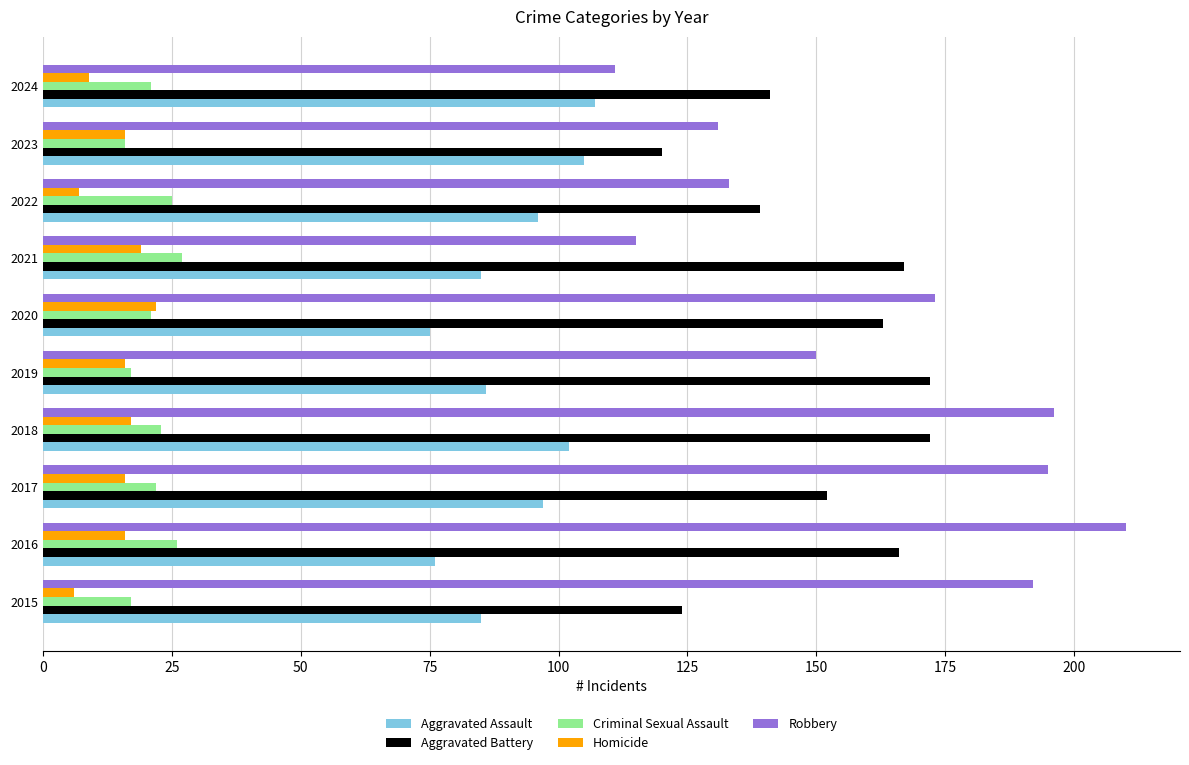

Rank the series by their maximum value, from lowest to highest.

Homicide, Criminal Sexual Assault, Aggravated Assault, Aggravated Battery, Robbery